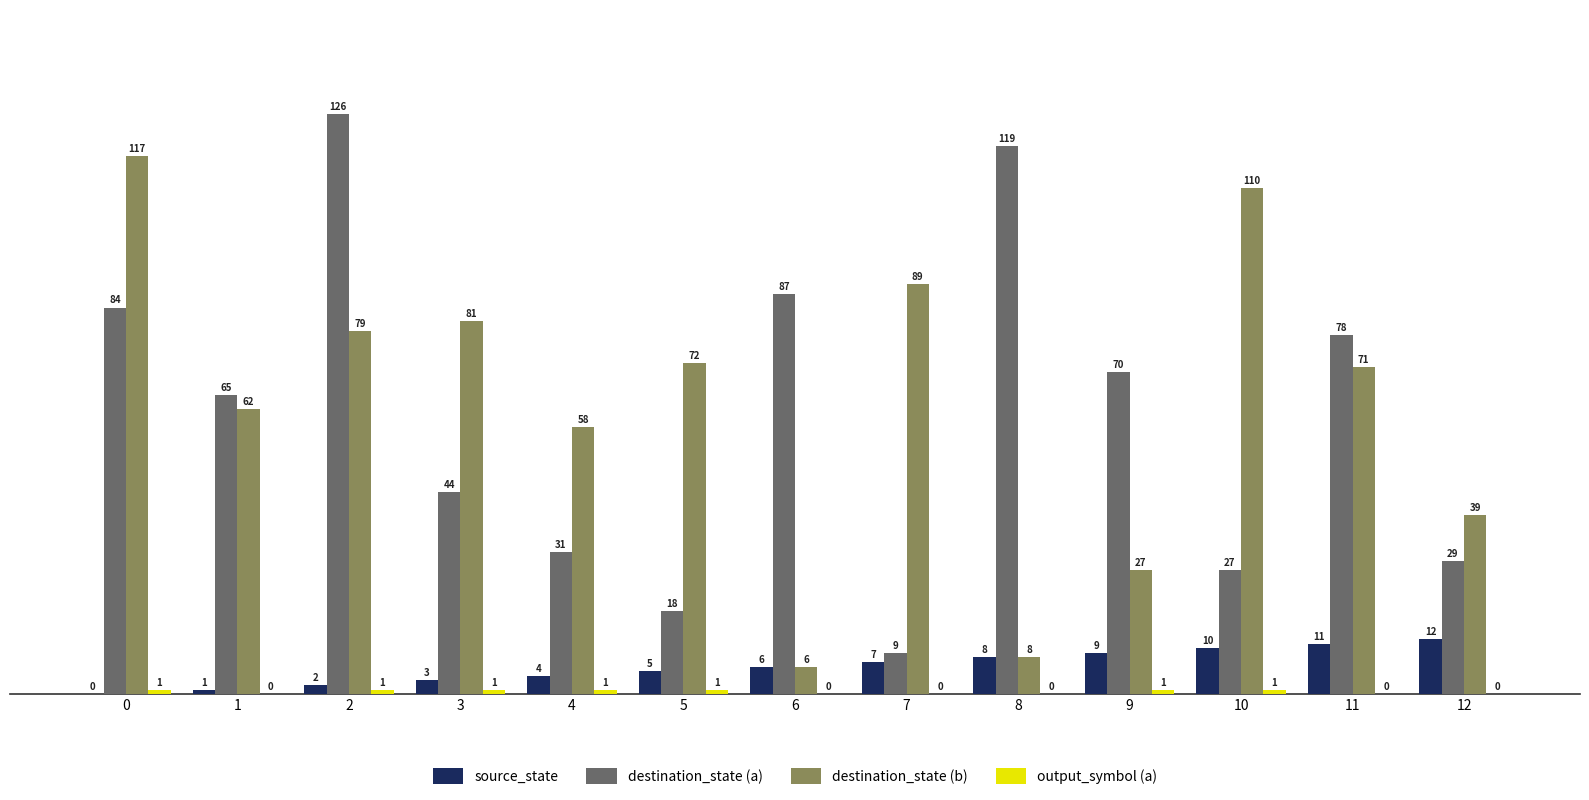

Which category has the highest value across all series?

2